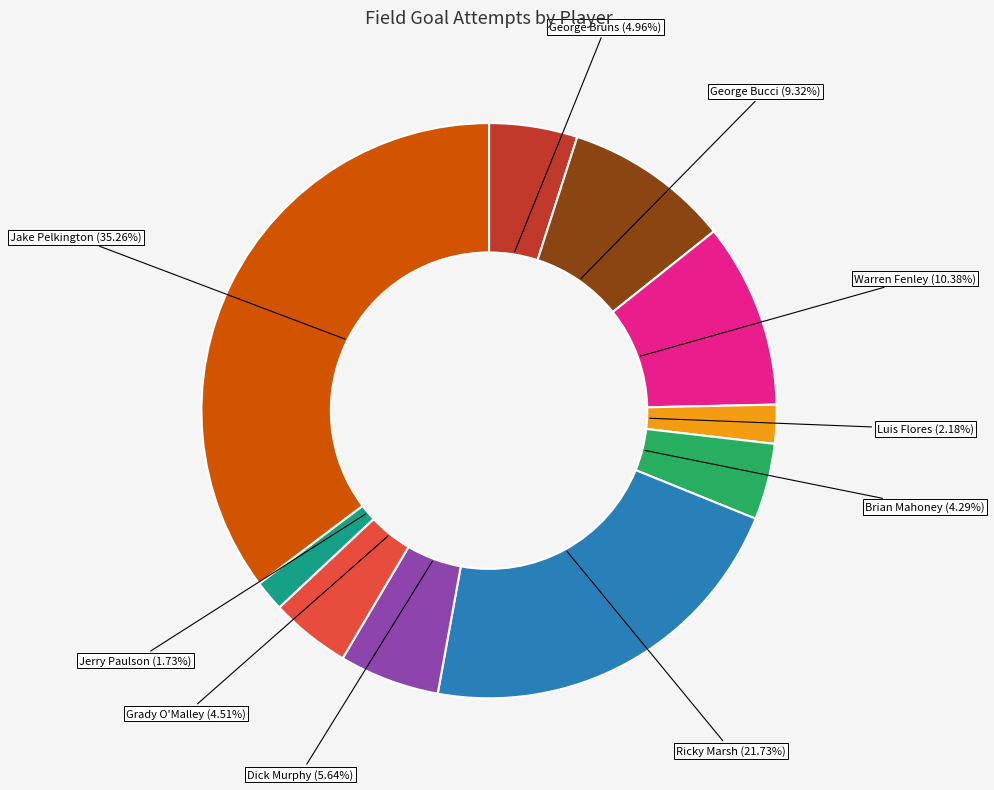

To the nearest percent, what is the difference between the Jerry Paulson and George Bruns slice percentages?

3%